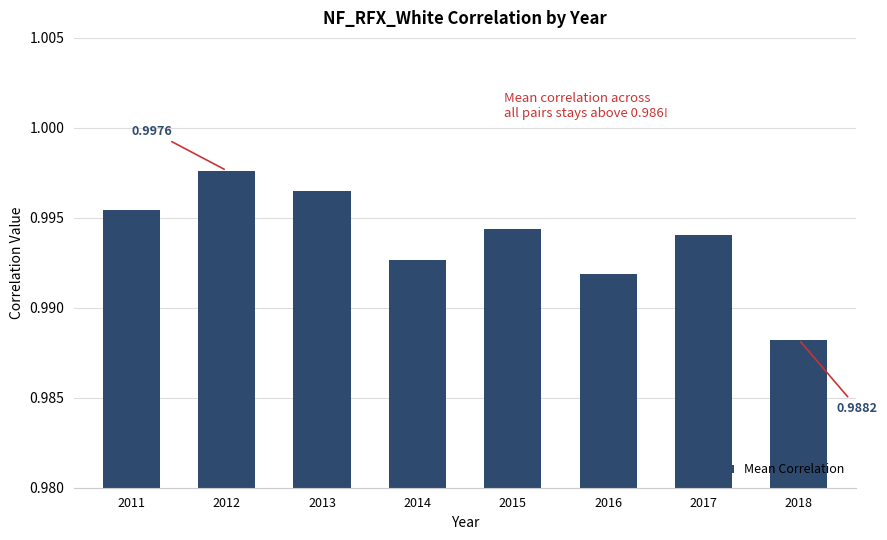

True or false: the data shows 0.4 at 2011.

False